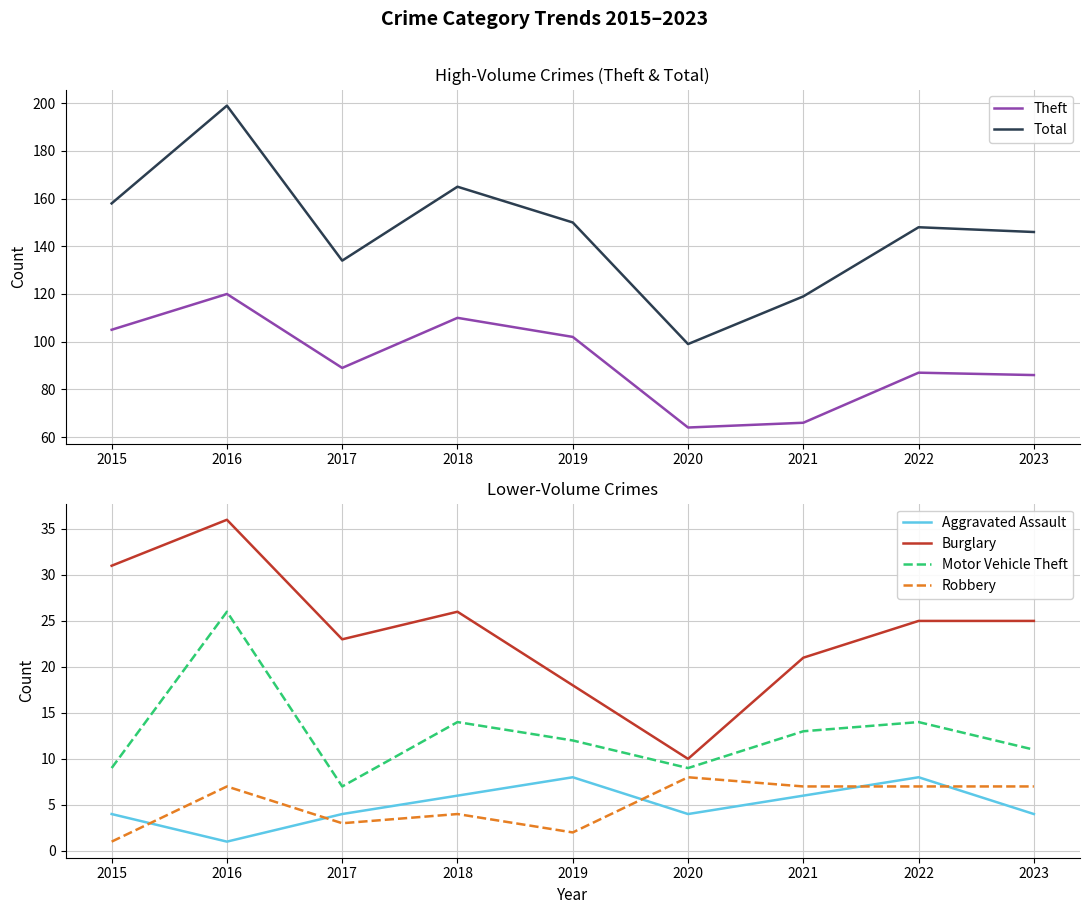

What is the sum of the Burglary values at 2023 and 2022?

50